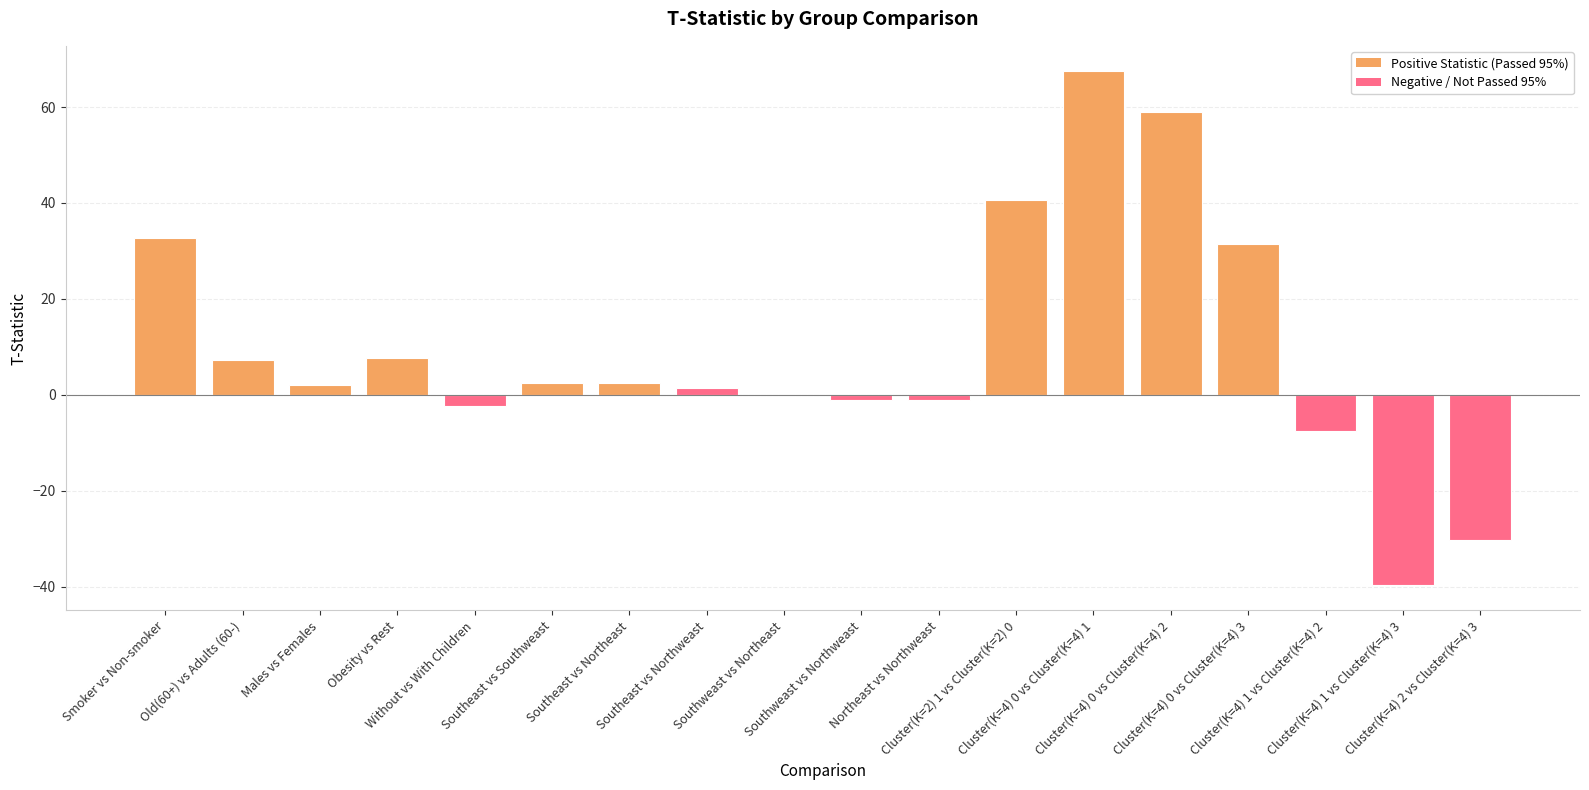

Are the bars horizontal?

No